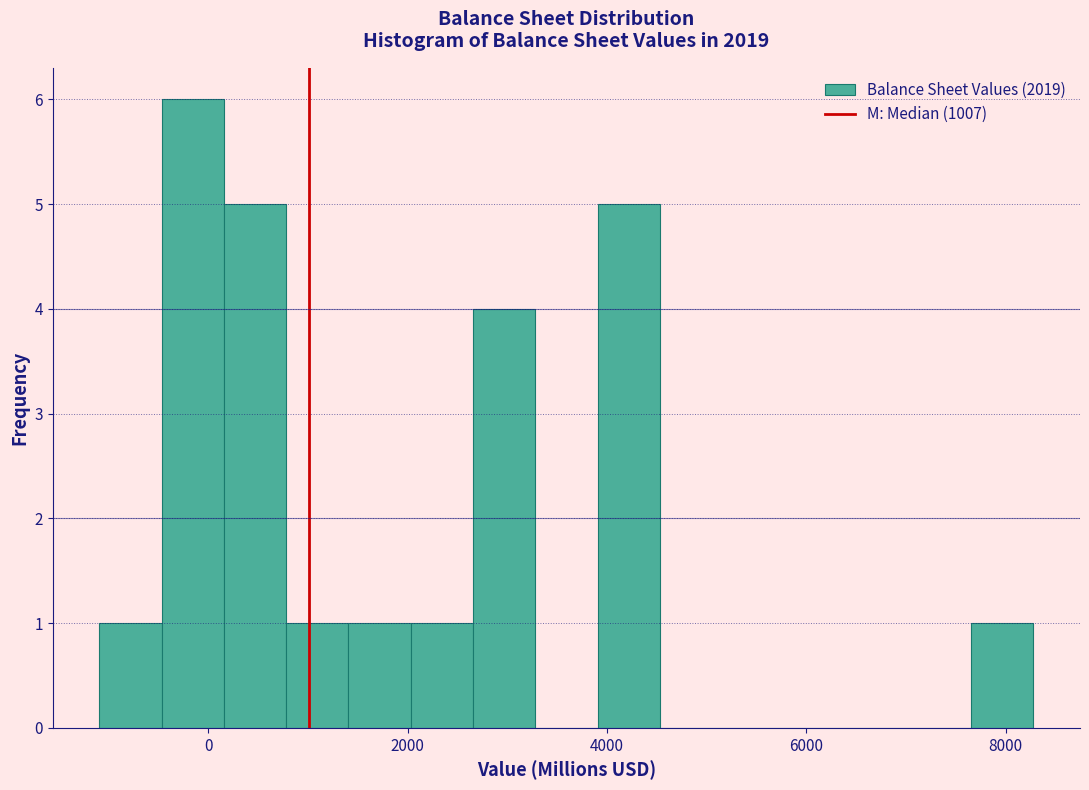

Read against the x-axis, roughly where is the centre of the tallest bar?

-200